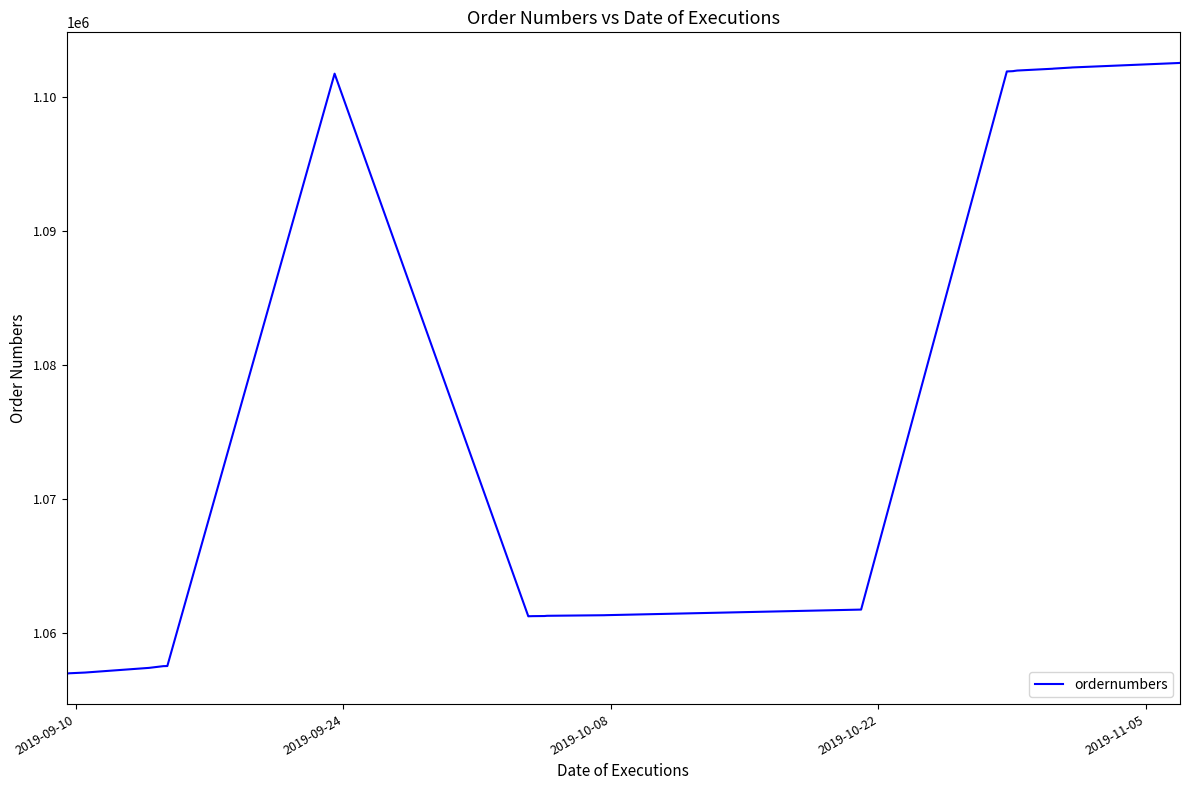

What is the maximum value shown in the chart?

1102564